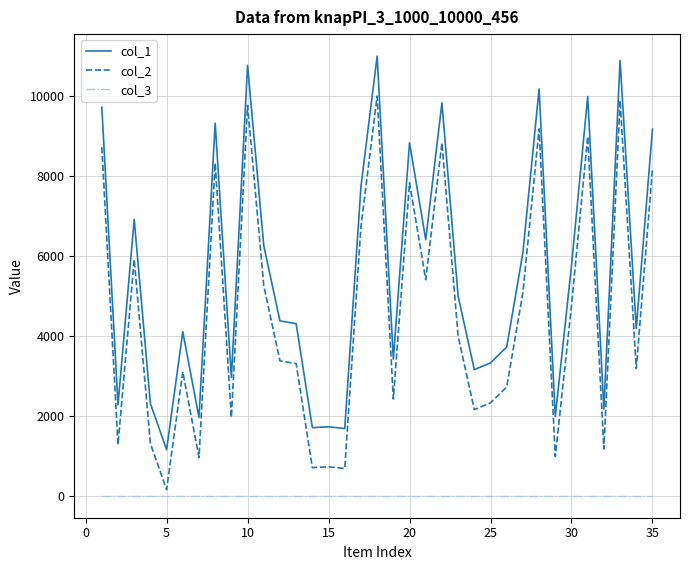

Which series has the largest total across all categories?

col_1